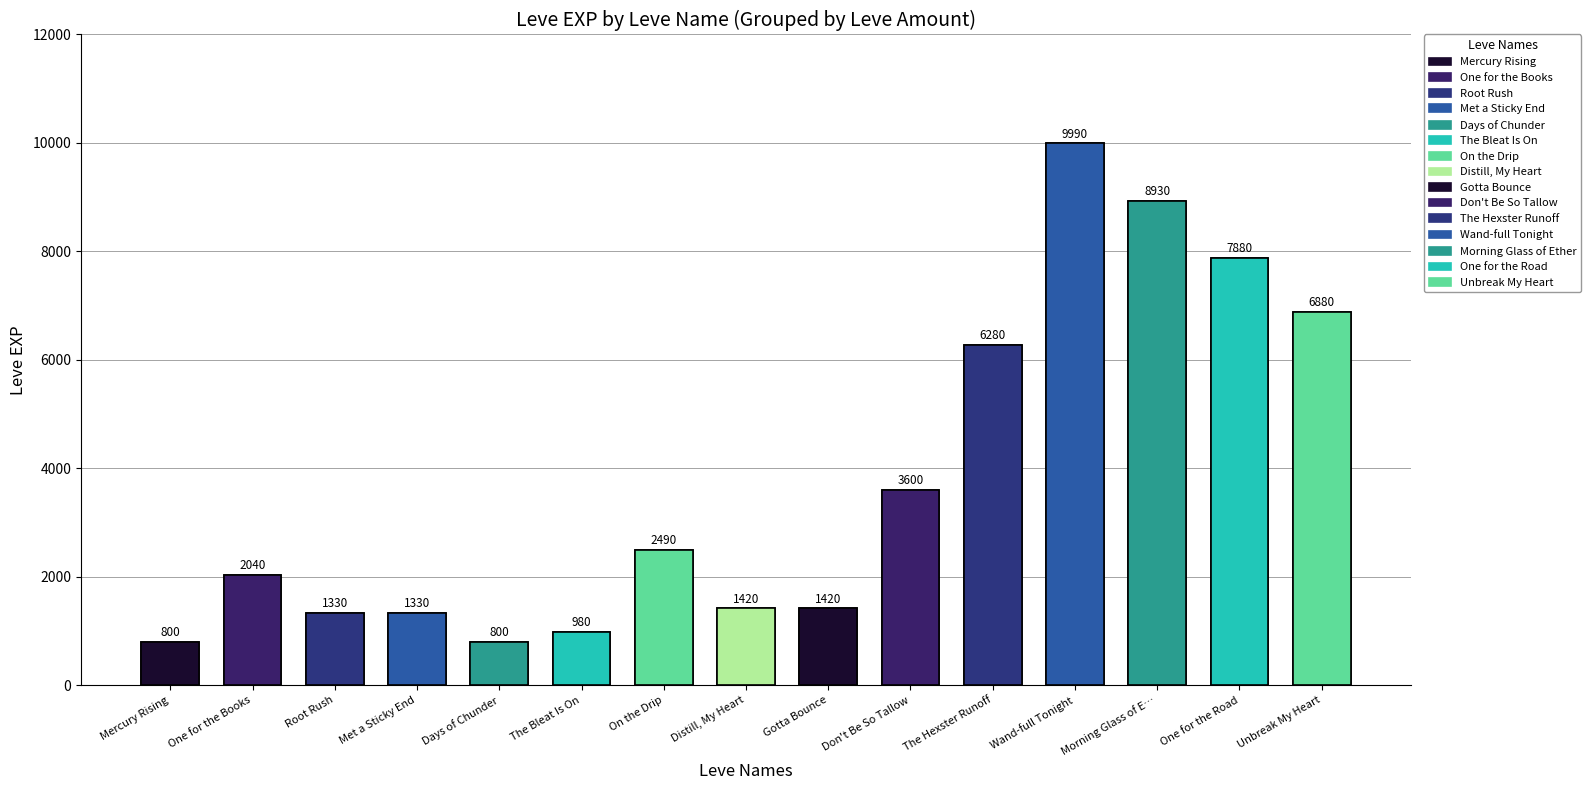

What is the change in value from Don't Be So Tallow to Morning Glass of E…?

+5330